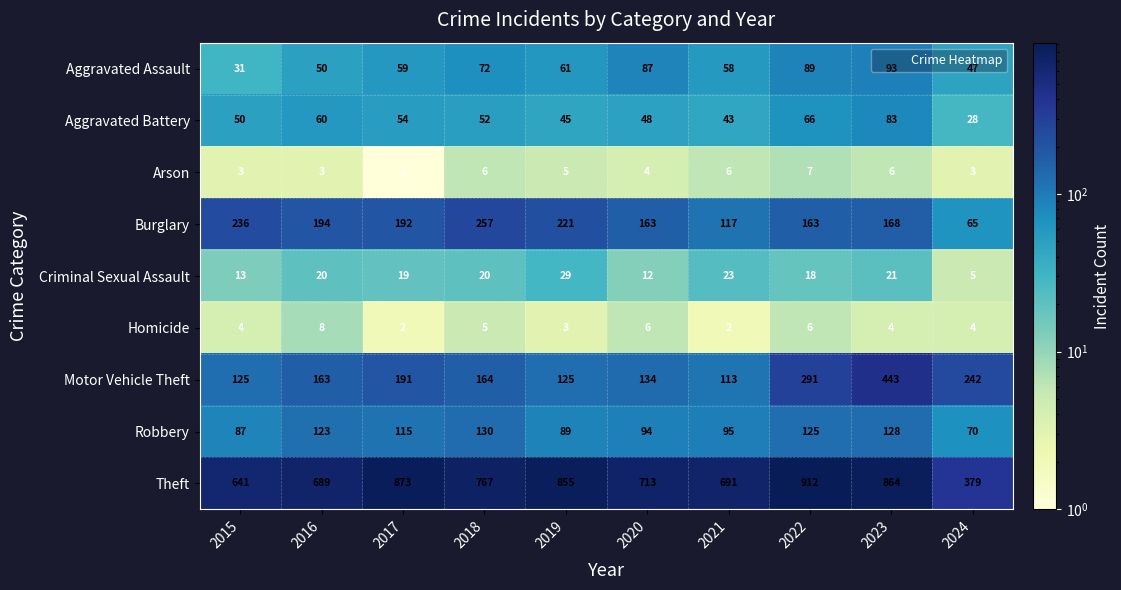

What is the spread (max minus min) of values at 2018?

762